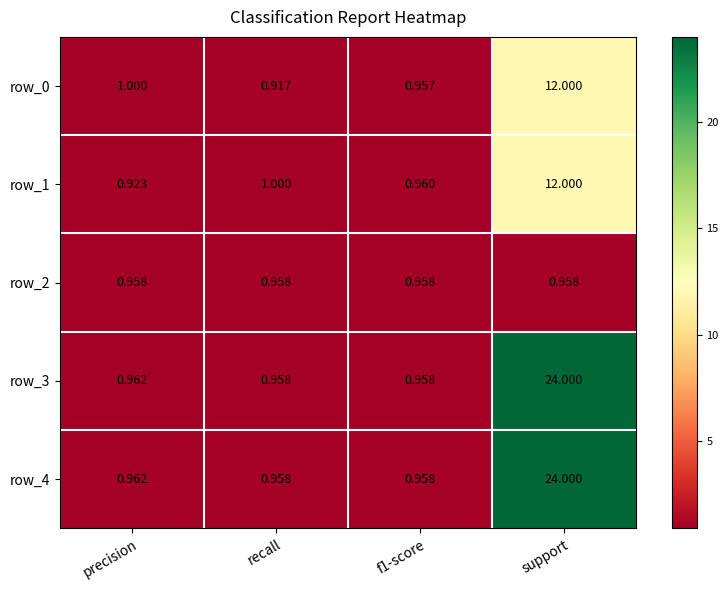

Which label corresponds to the largest value in the chart?

support